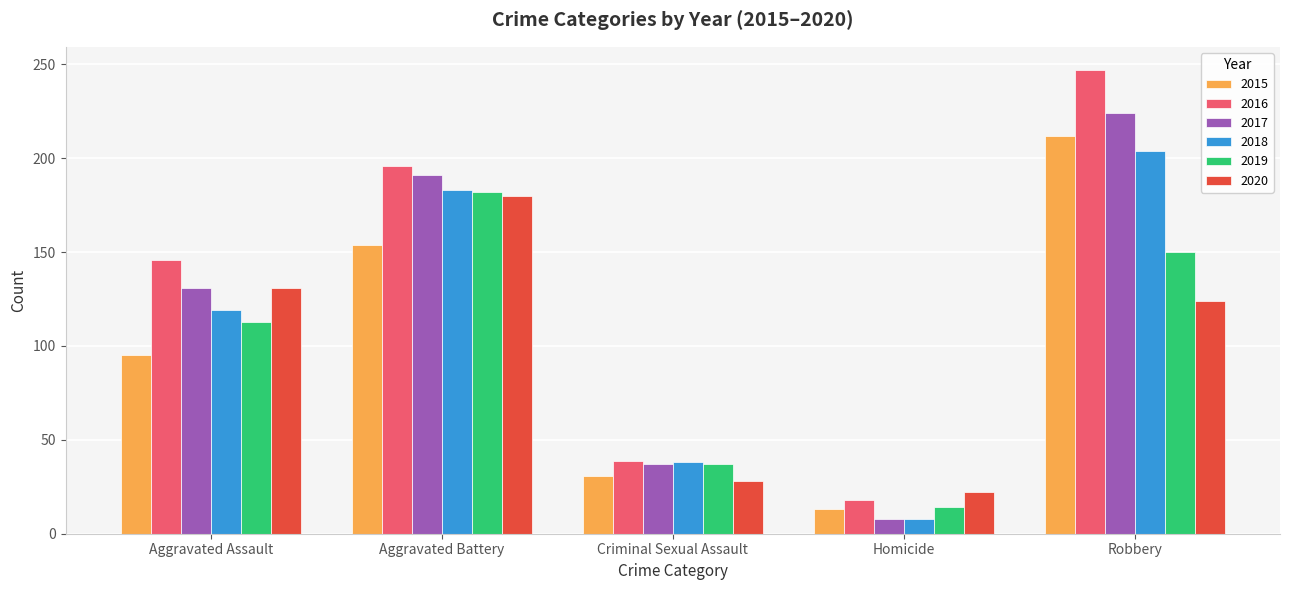

The 2015 series shows 95 at Aggravated Assault. True or false?

True